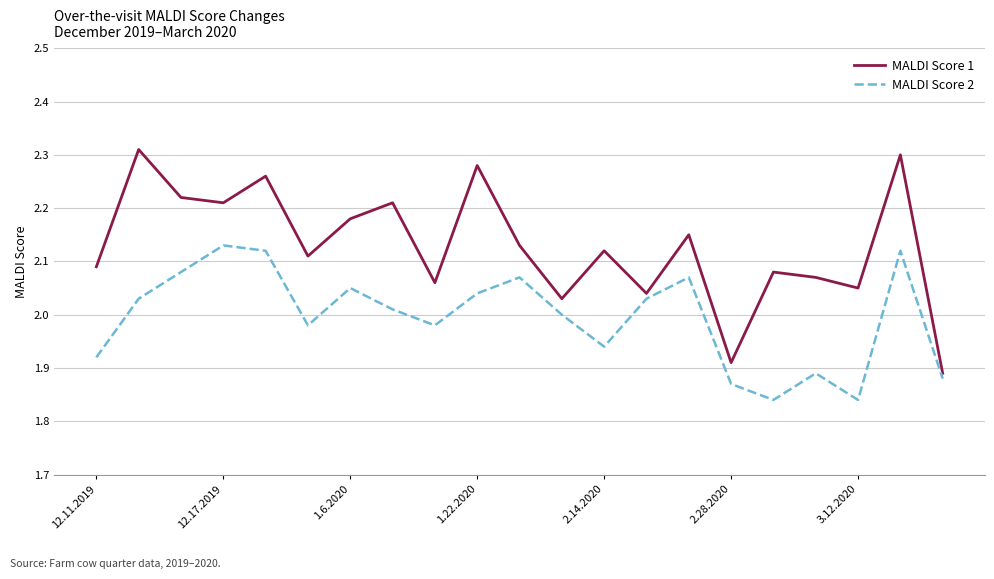

What is the difference between the maximum and minimum values in the MALDI Score 2 series?

0.3